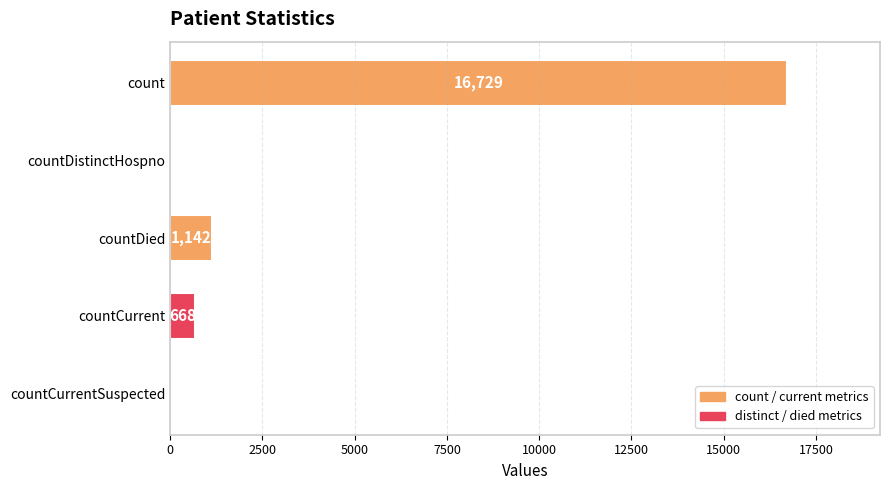

What is the sum of the values at countDistinctHospno and count?

16729